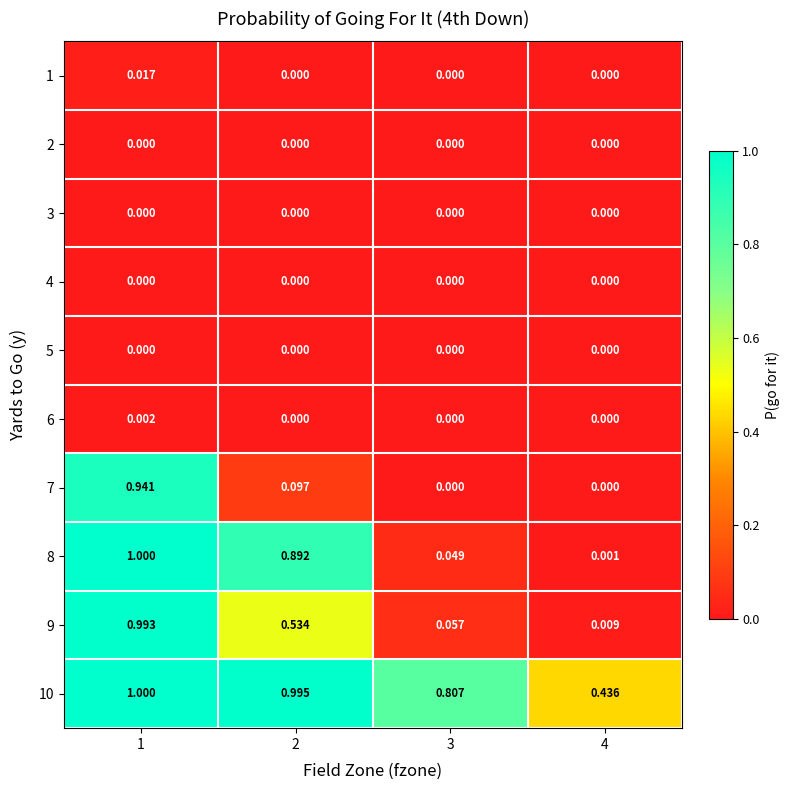

Is the value of 9 at 1 greater than the value of 4 at 3?

Yes